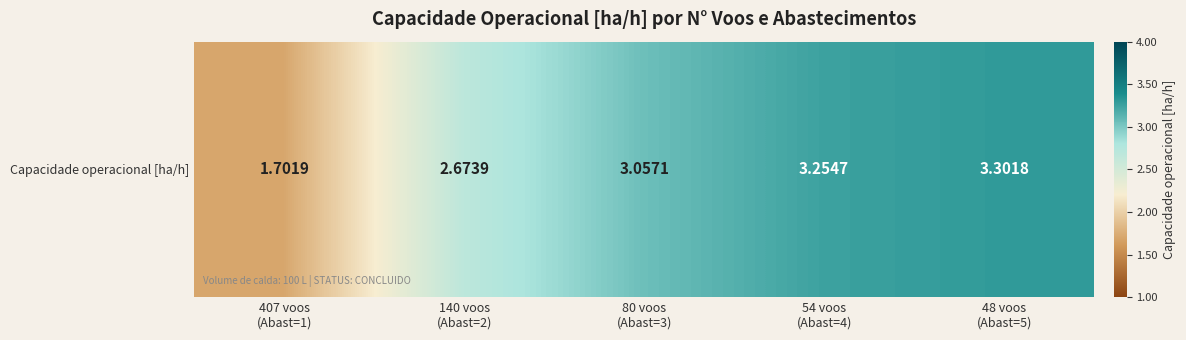

What is the change in value from 407 voos
(Abast=1) to 48 voos
(Abast=5)?

+1.6